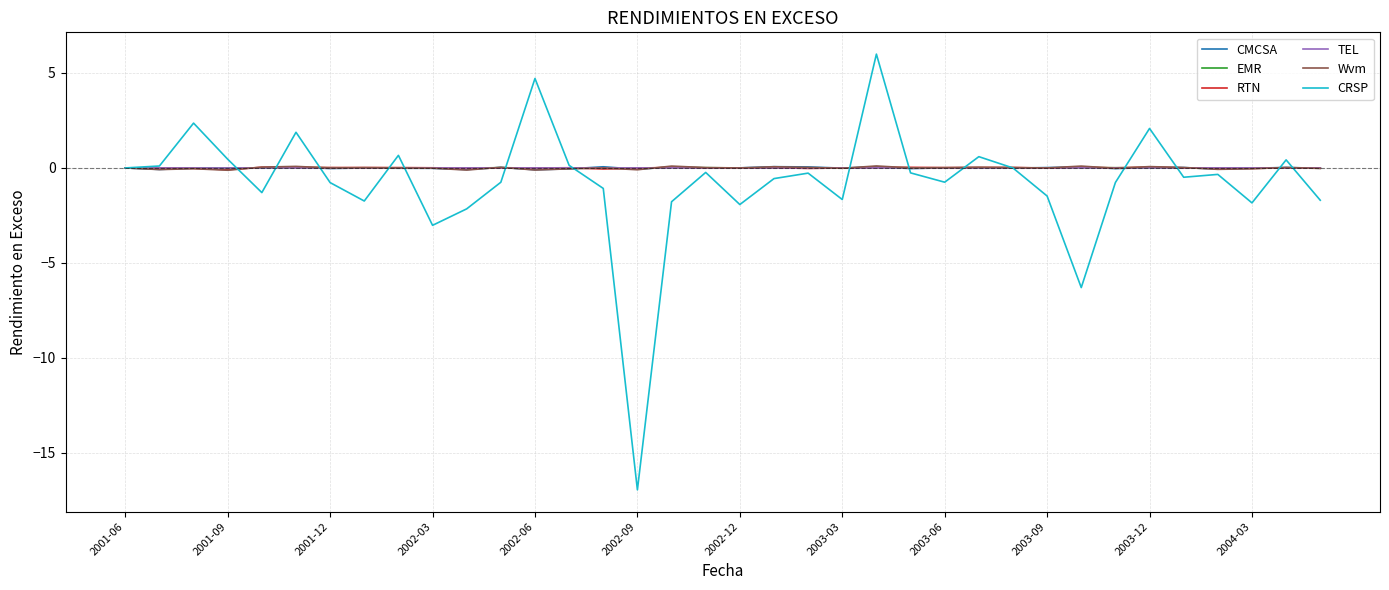

Which series has the largest range (max minus min)?

CRSP